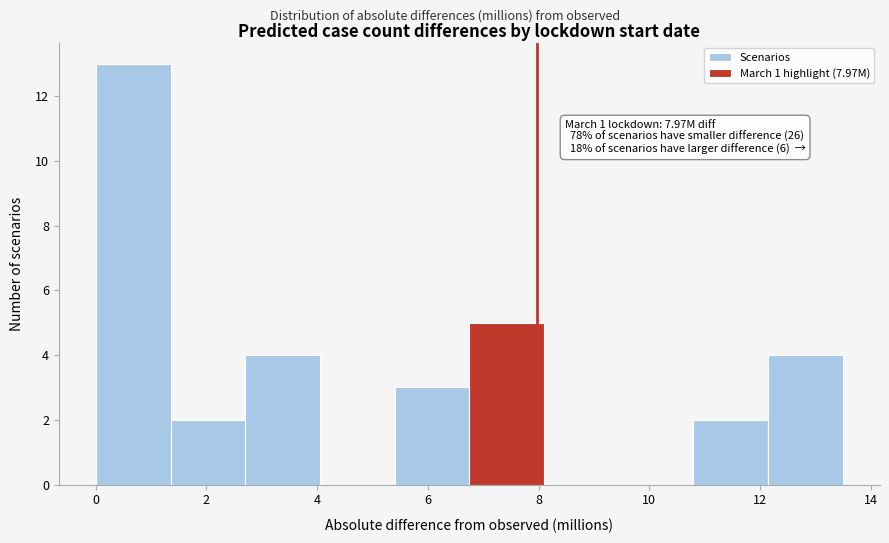

Which range on the x-axis has the tallest bar?

0.0 to 1.4